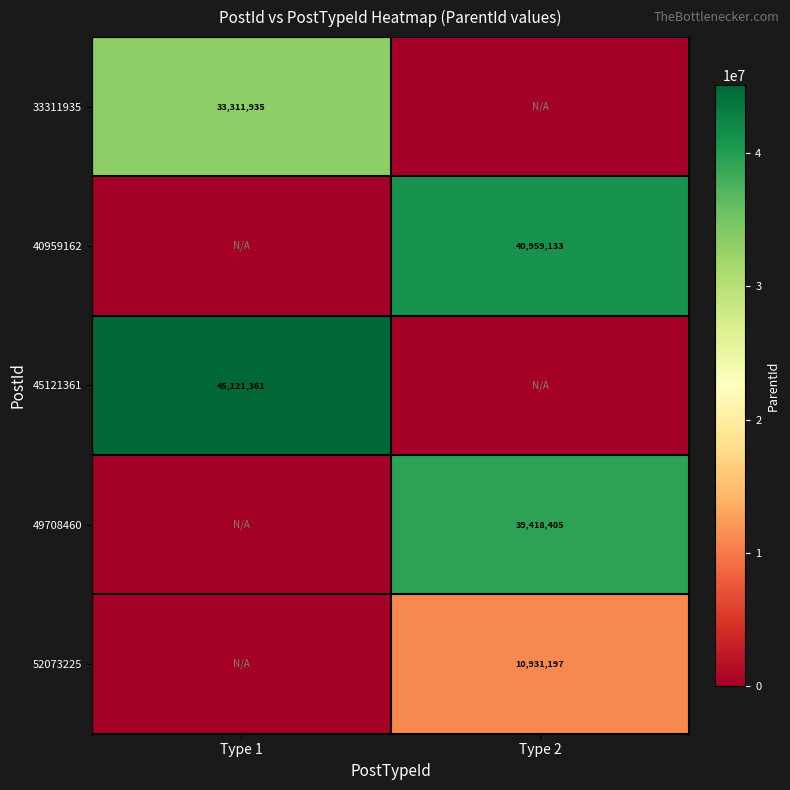

Count the number of categories in the chart.

2